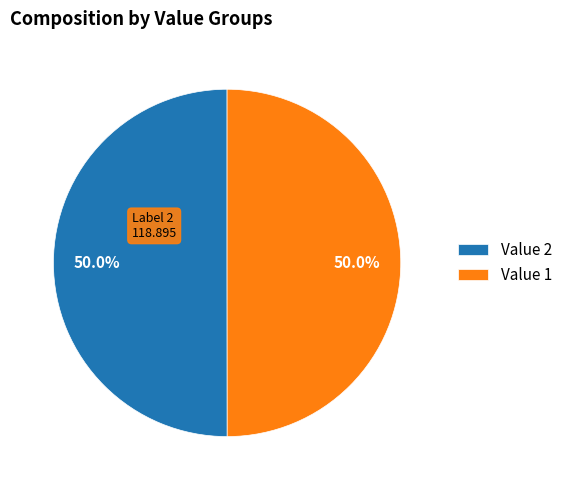

Is the sum of Value 1 and Value 2 greater than half?

Yes